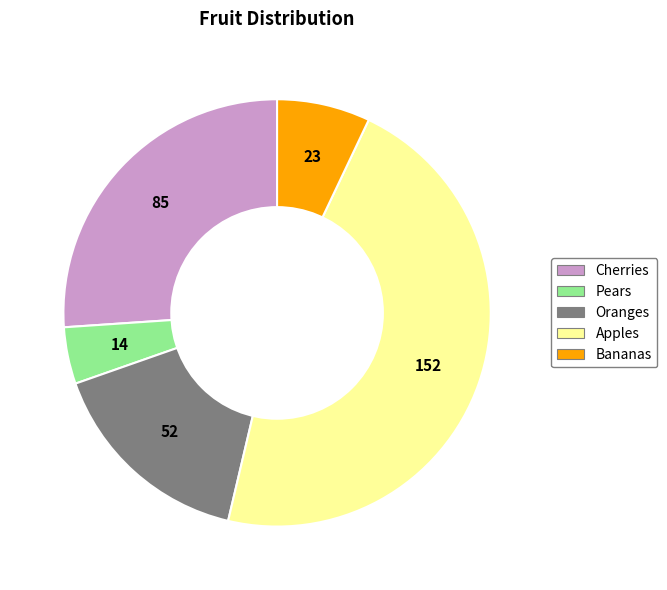

Is there a majority slice in this chart?

No